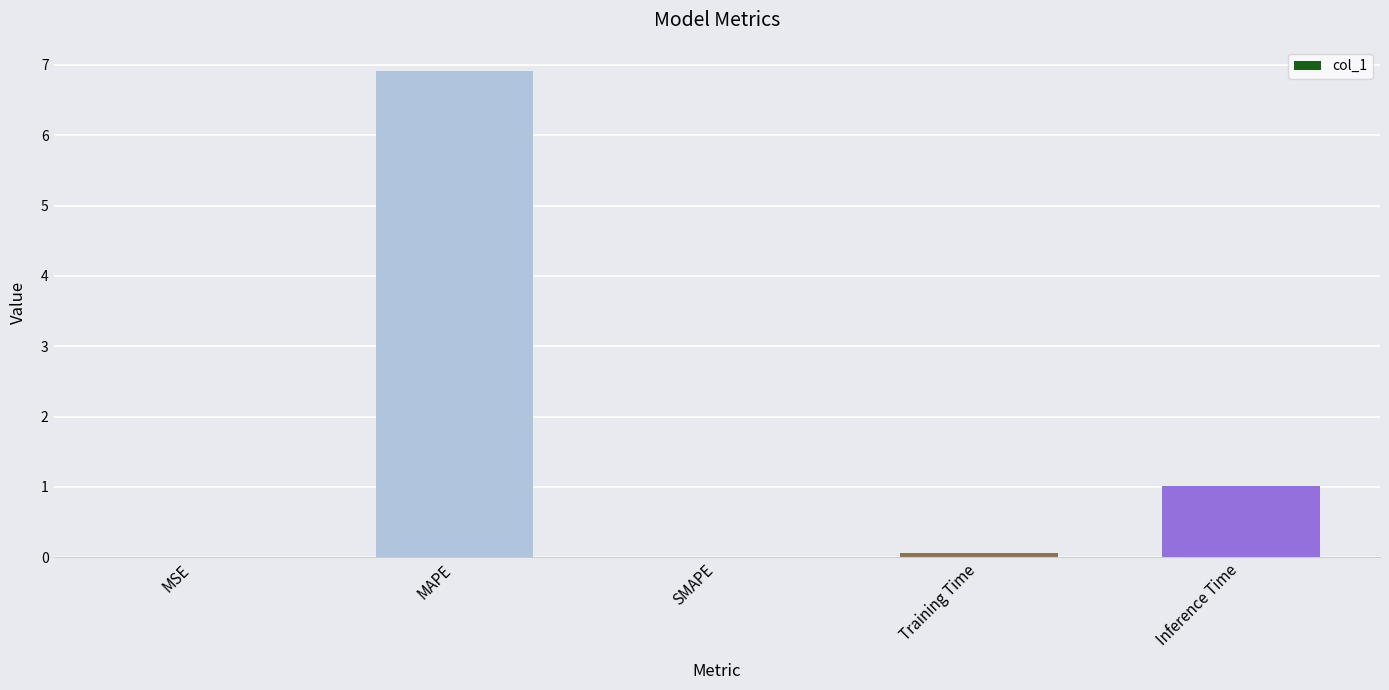

How many categories are shown in the chart?

5